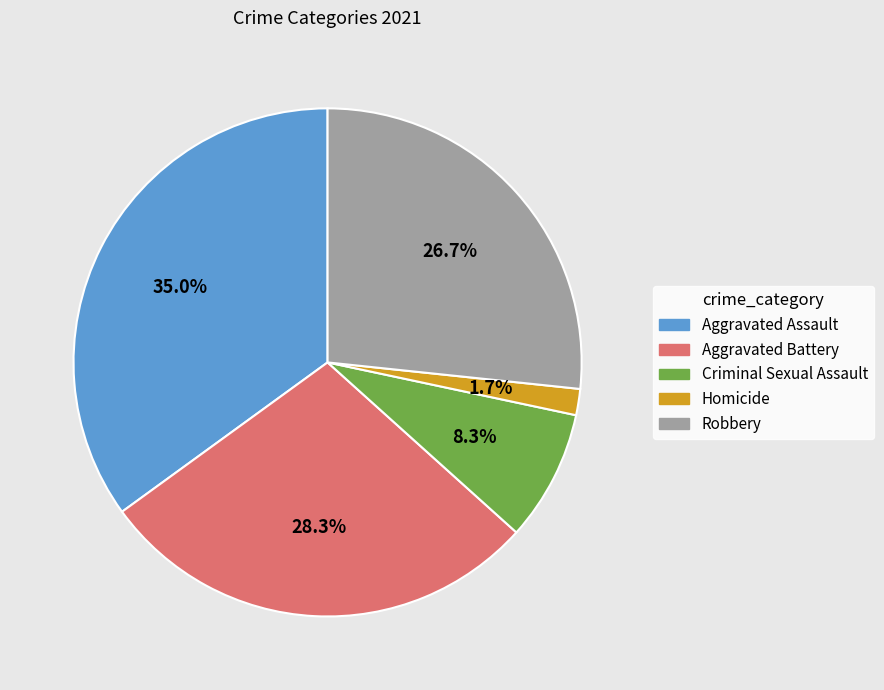

How many slices are in this pie chart?

5